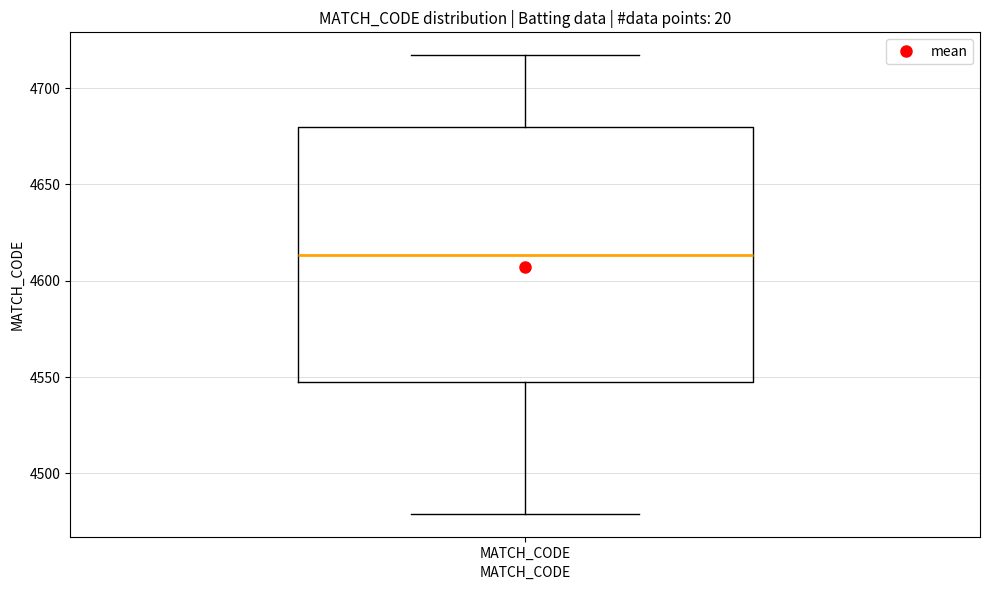

Where is the lower edge of the box for MATCH_CODE on the y-axis? The values are not printed on the chart, so give them approximately, as read against the axis.

4545